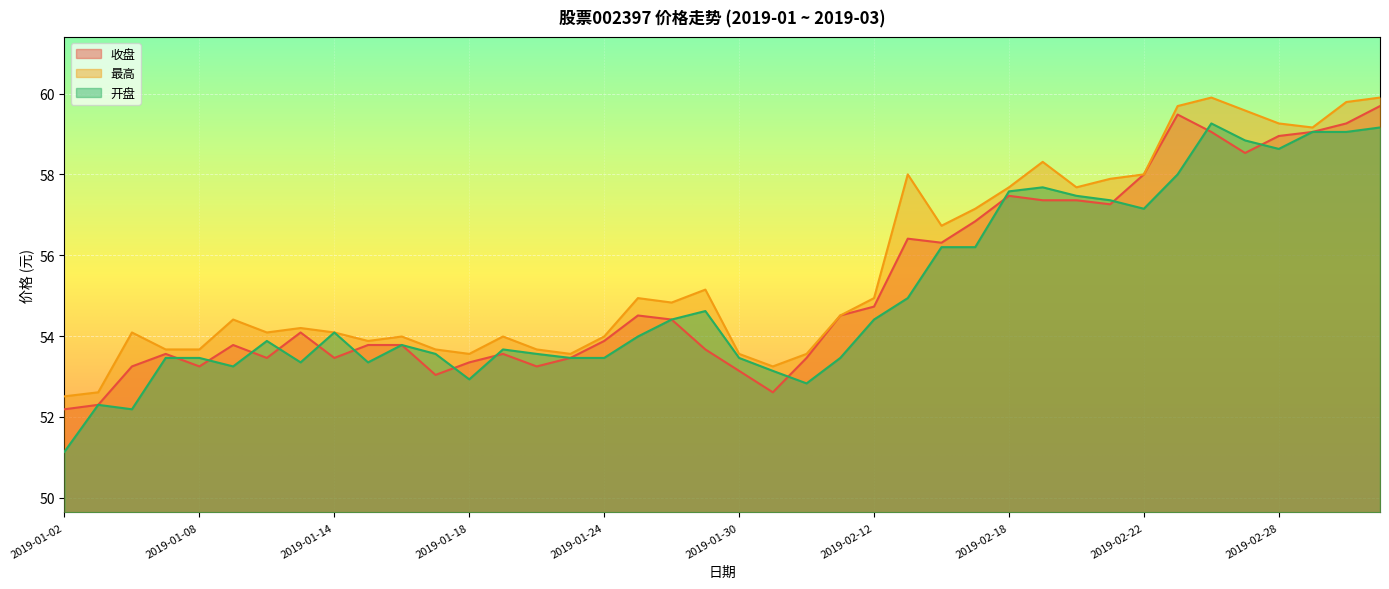

How many values in the 最高 series are below 54?

15